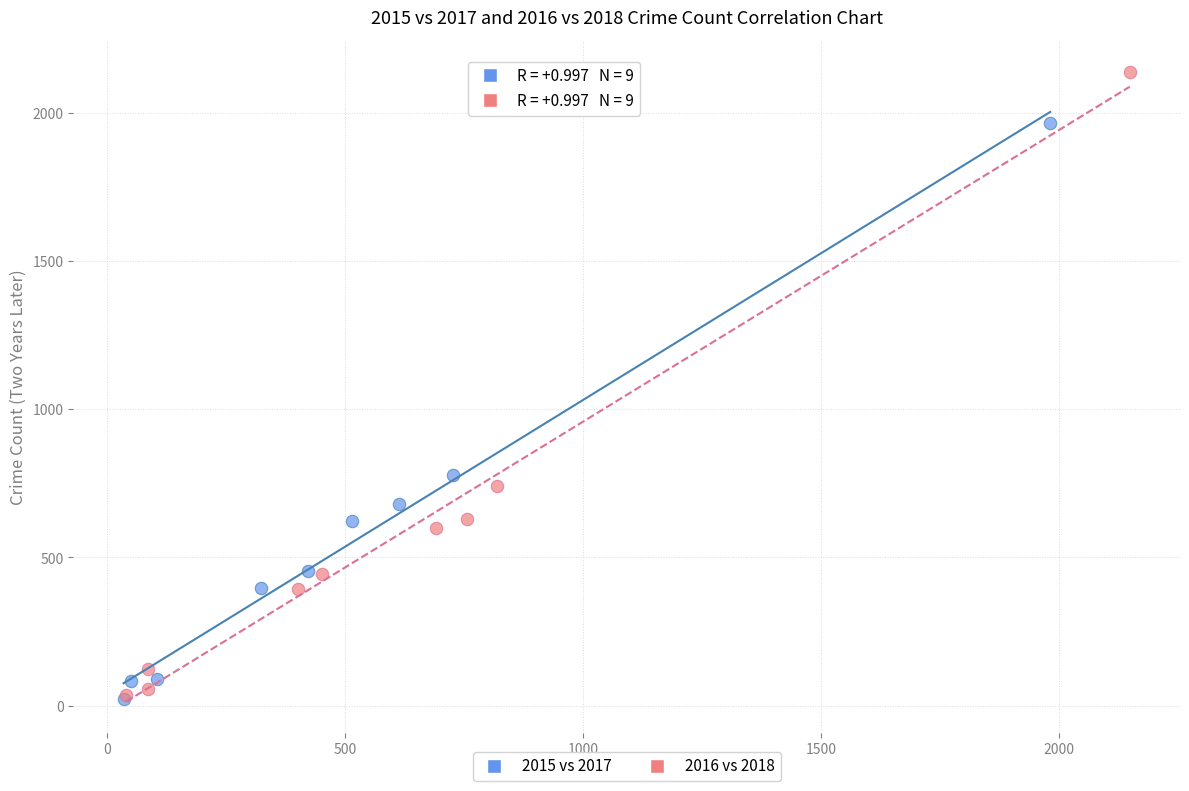

Which series reaches the maximum Y coordinate?

2016 vs 2018